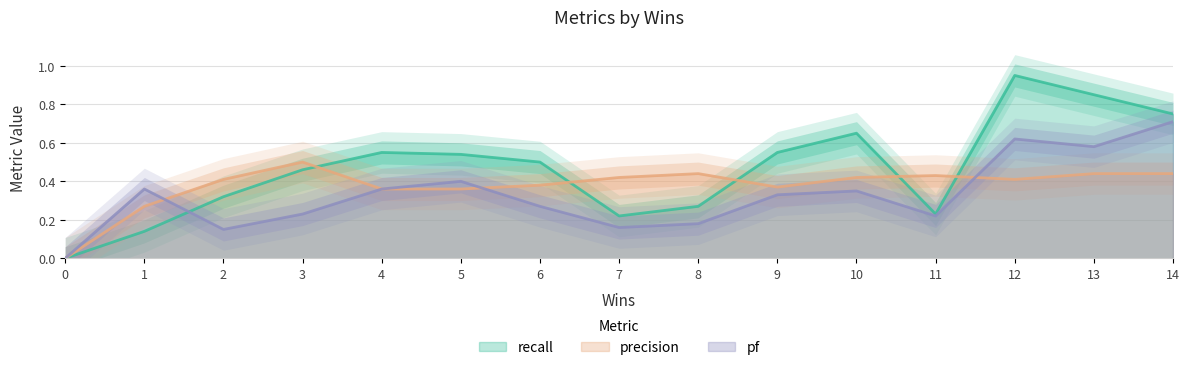

At which category is the sum across all series the highest?

12